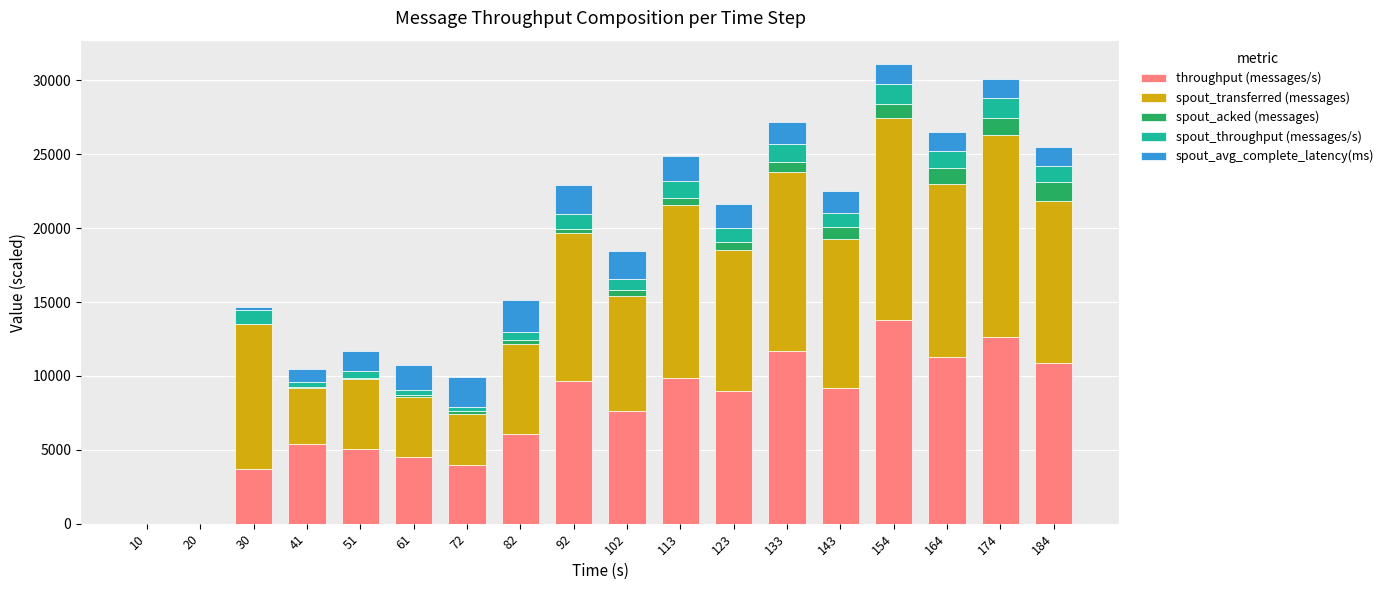

What is the total value across all series at 143?

22498.2